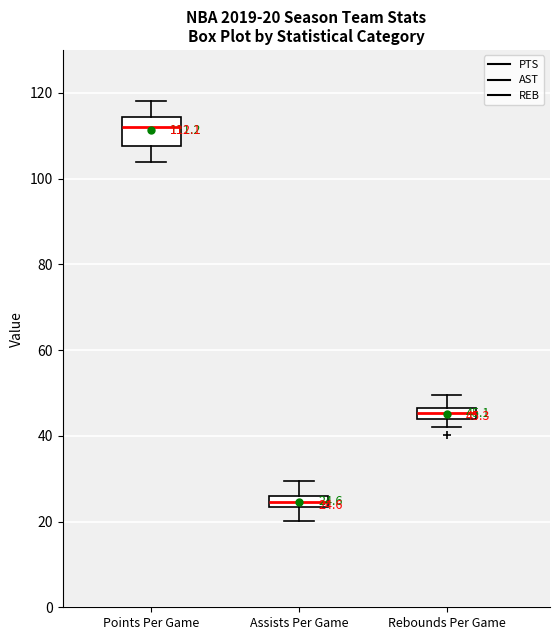

Comparing the boxes themselves (not the whiskers), which one is the tallest?

Points Per Game